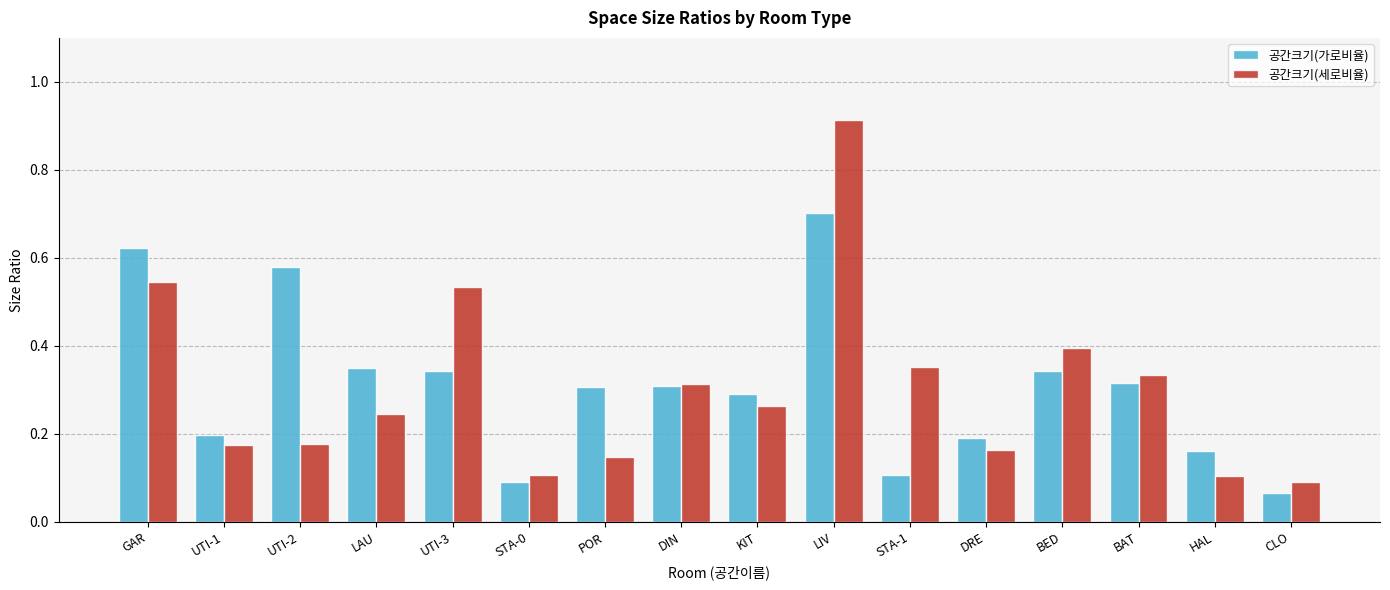

Which series changed the most between UTI-1 and DIN?

공간크기(세로비율)